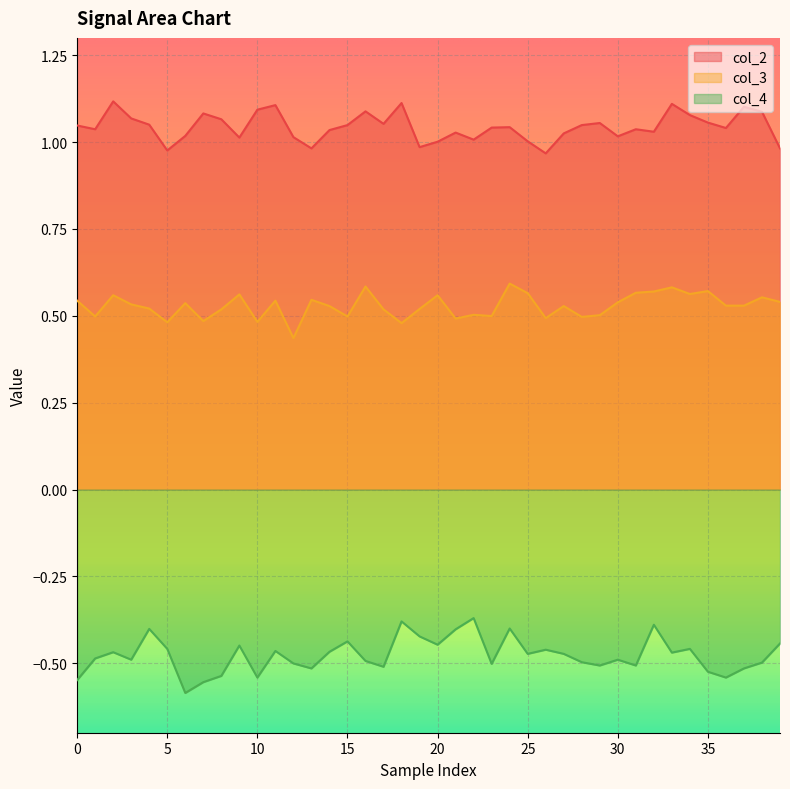

List the series in order of their peak value, highest first.

col_2, col_3, col_4